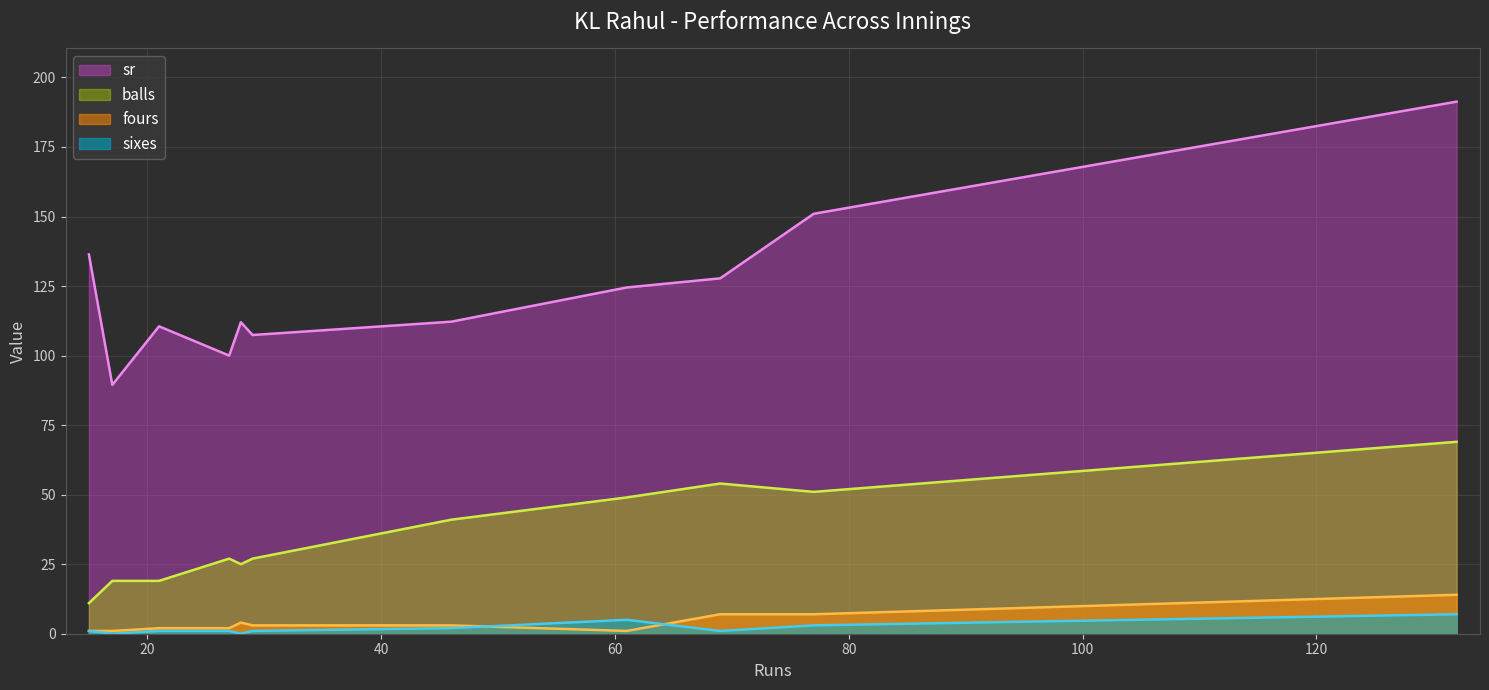

What are all the series names shown in the legend?

sr, balls, fours, sixes